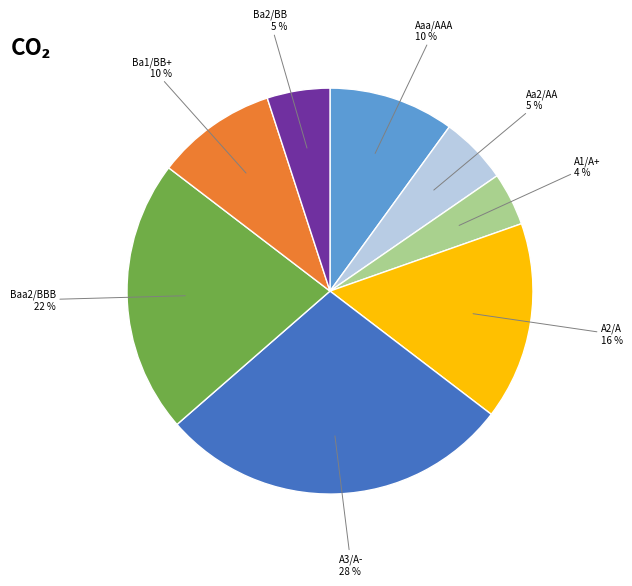

How many slices are in this pie chart?

8